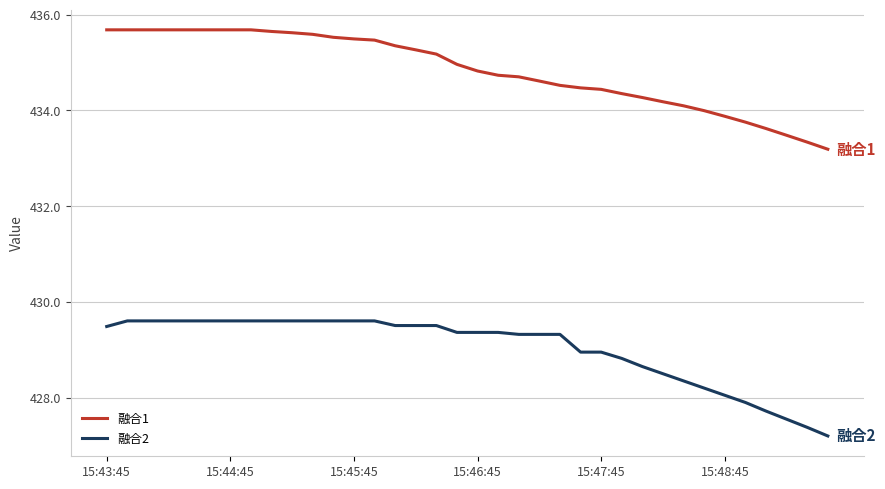

What is the maximum value shown in the chart?

435.7